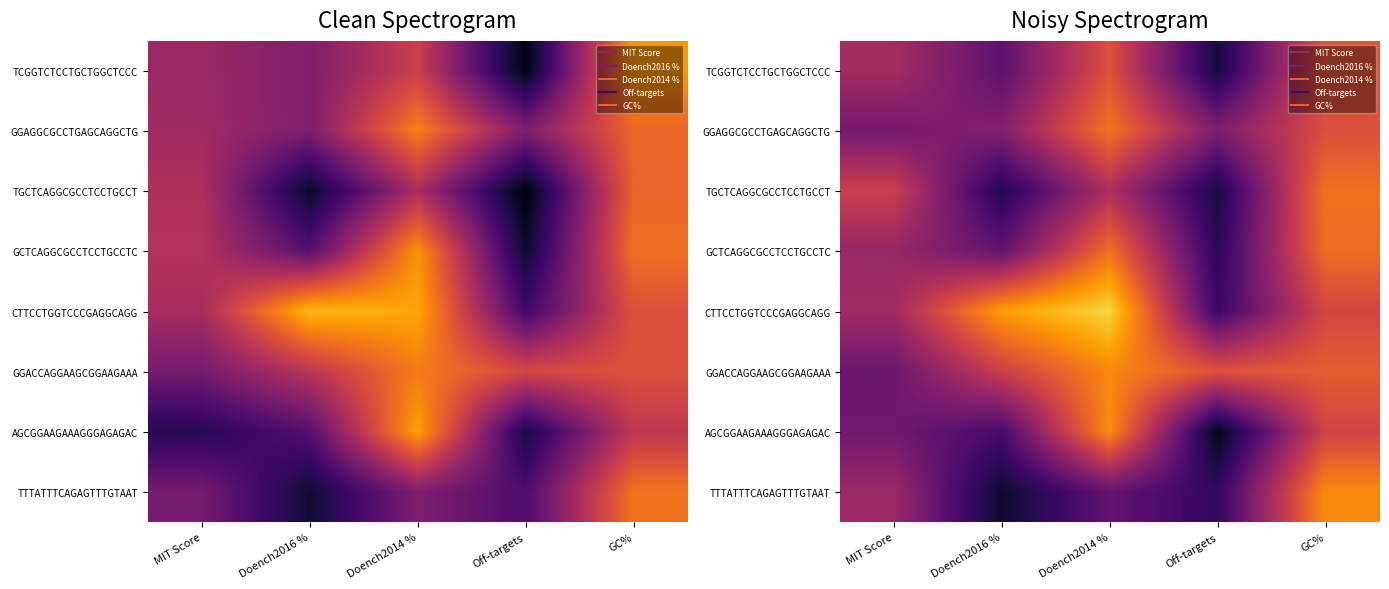

What is the smallest value displayed?

4.5